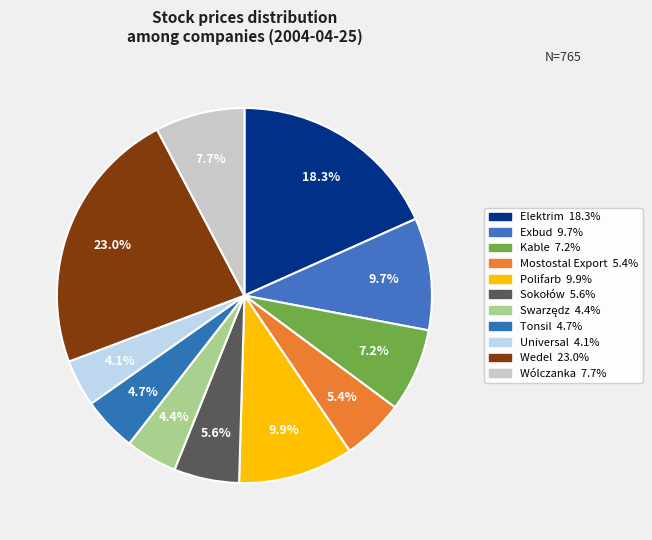

Is there any slice that represents more than half of the pie?

No